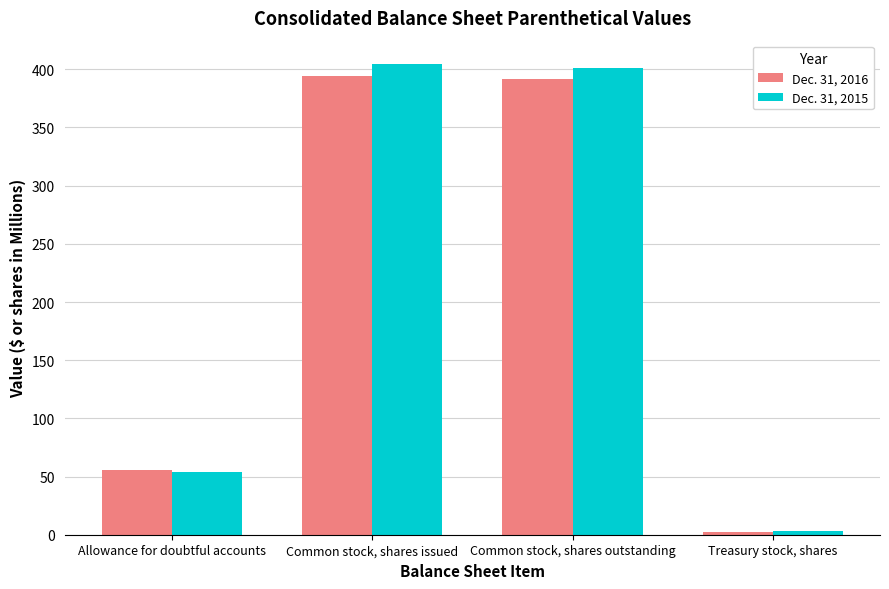

What is the spread (max minus min) of values at Common stock, shares outstanding?

9.7